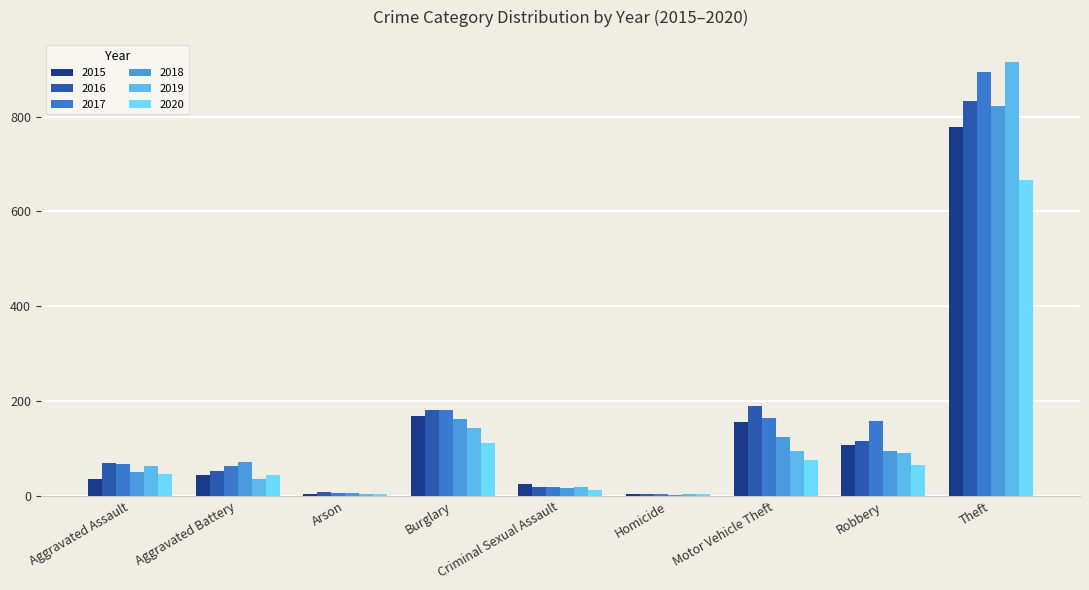

What position from the left is Robbery?

8